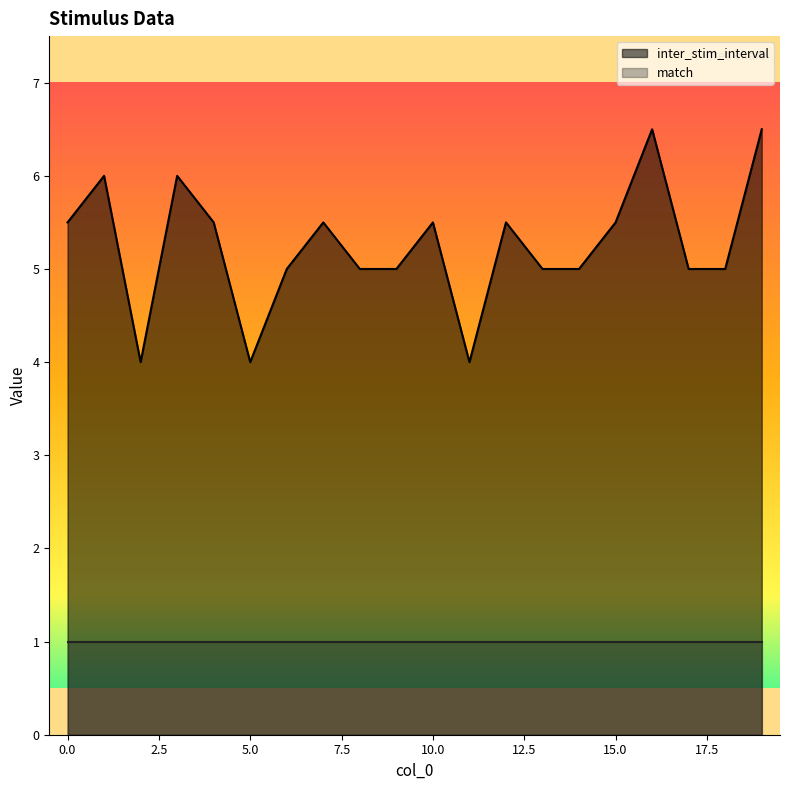

Rank the categories by value from lowest to highest.

2, 5, 11, 6, 8, 9, 13, 14, 17, 18, 0, 4, 7, 10, 12, 15, 1, 3, 16, 19